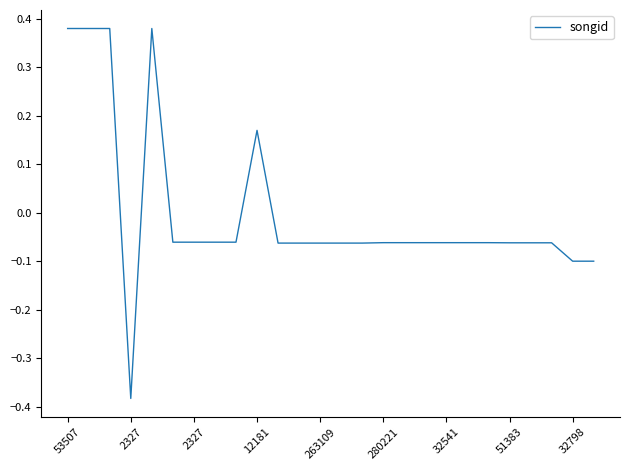

What is the difference between the maximum and minimum values?

0.8